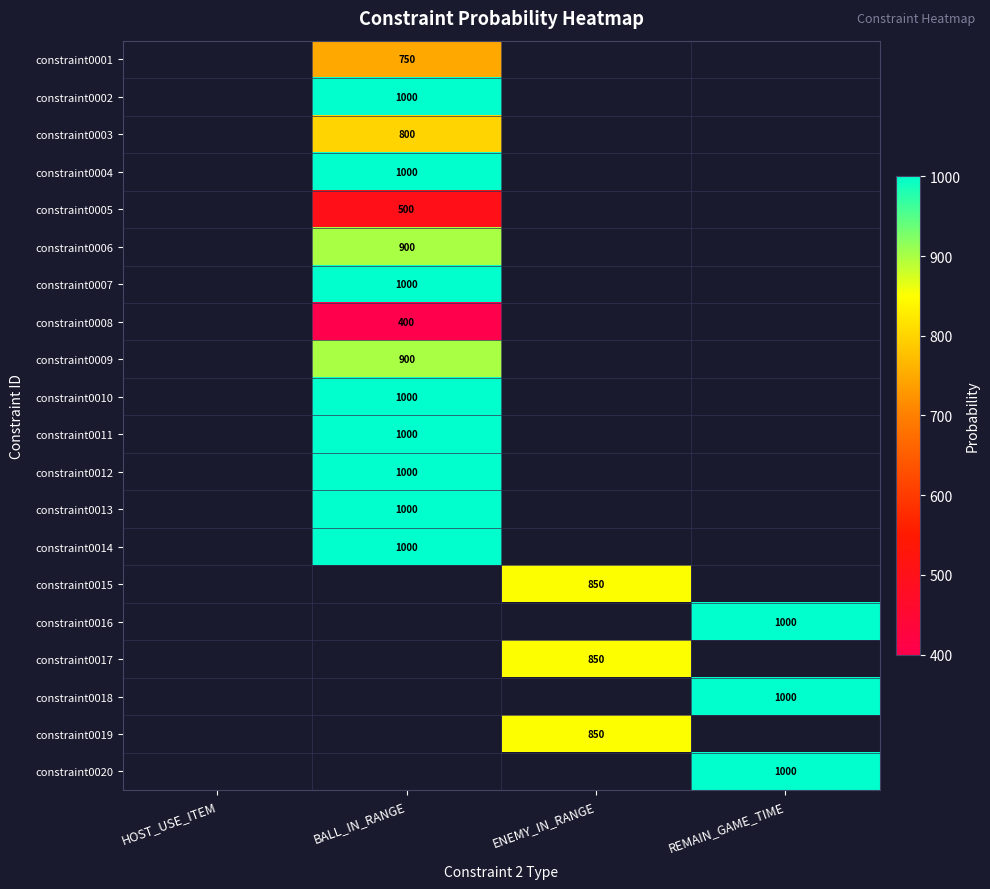

True or false: constraint0002 has a value of 224 at BALL_IN_RANGE.

False